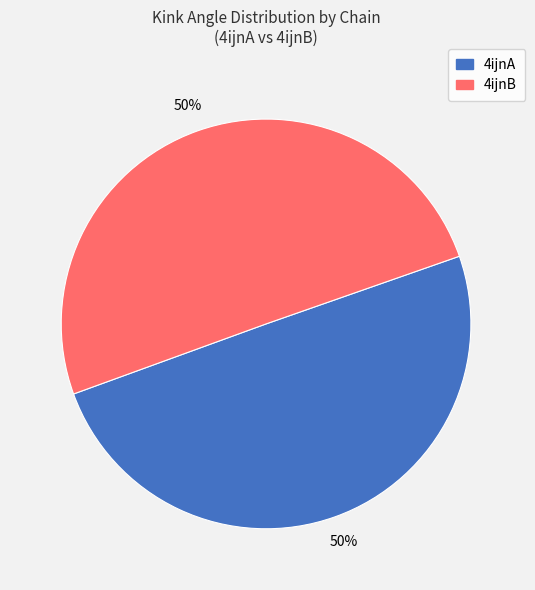

To the nearest percent, what is the difference between the largest and smallest slice percentages?

0%